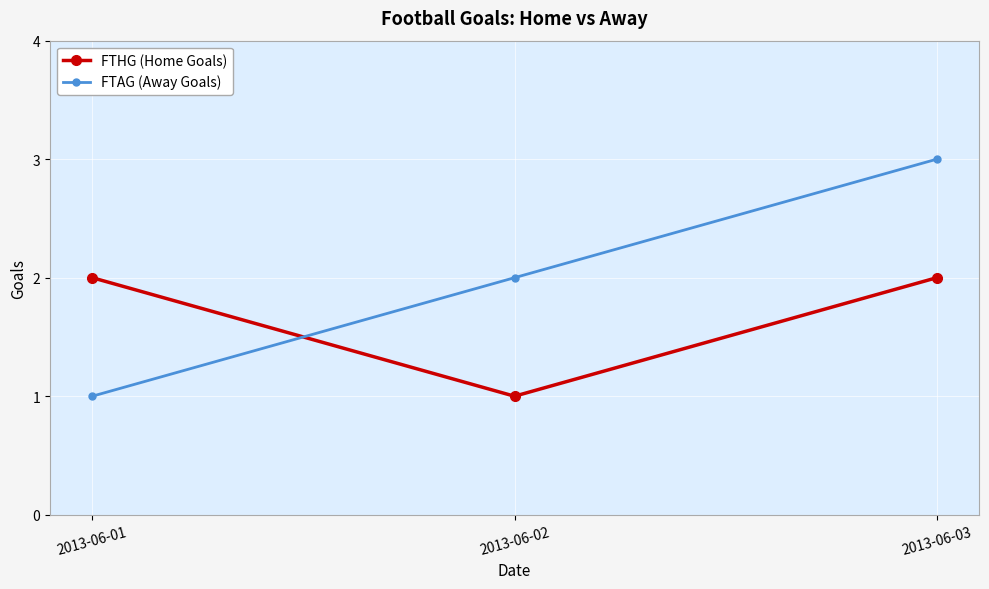

At 2013-06-01, list the series in order from smallest to largest.

FTAG (Away Goals), FTHG (Home Goals)